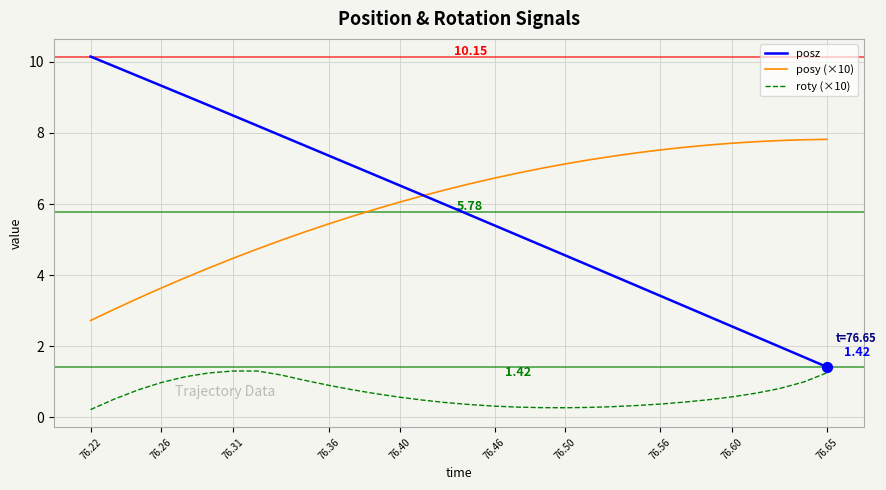

List the series in order of their peak value, lowest first.

roty (×10), posy (×10), posz